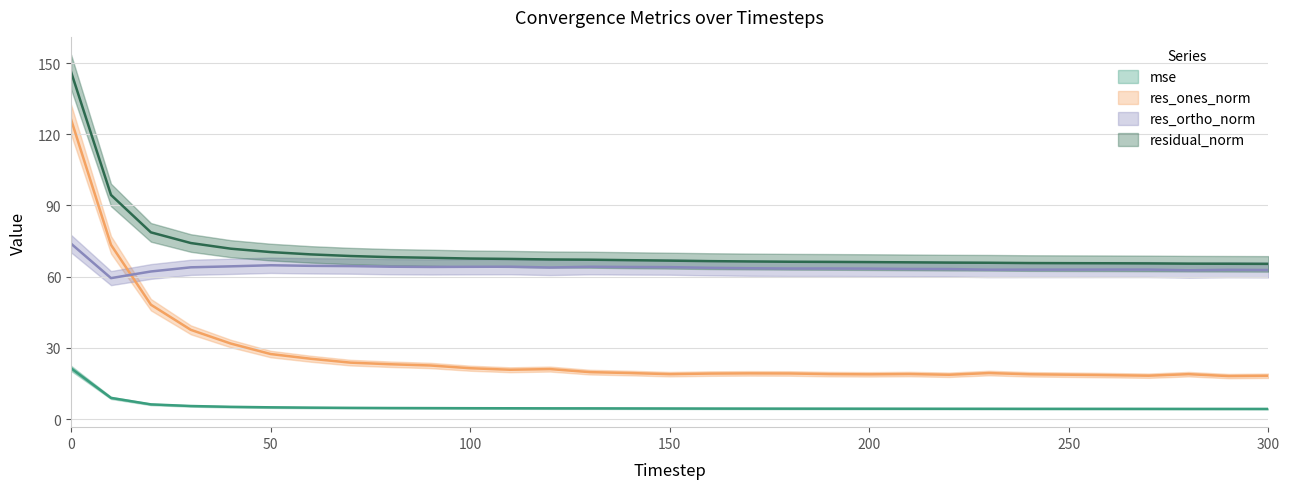

Which series has the widest spread of values?

res_ones_norm